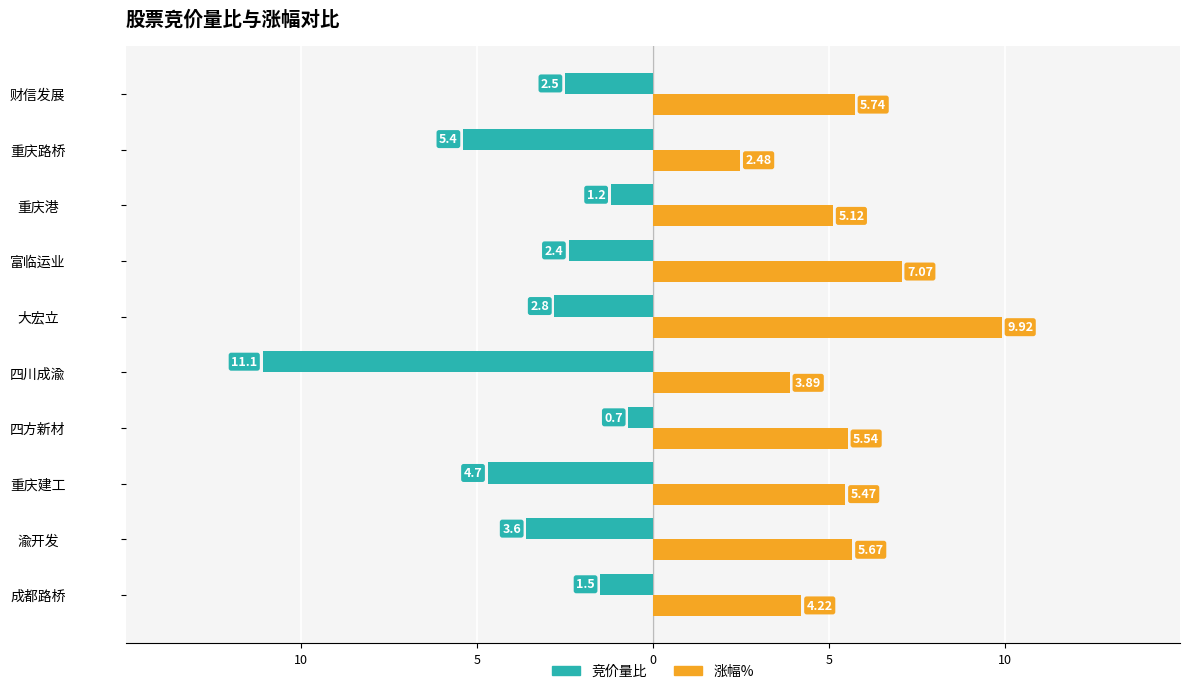

What are all the series names shown in the legend?

竞价量比, 涨幅%